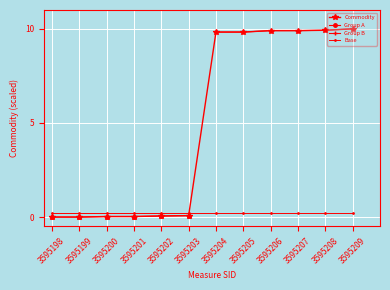

List the labels in order of value, smallest first.

3595198, 3595199, 3595200, 3595201, 3595202, 3595203, 3595204, 3595205, 3595206, 3595207, 3595208, 3595209